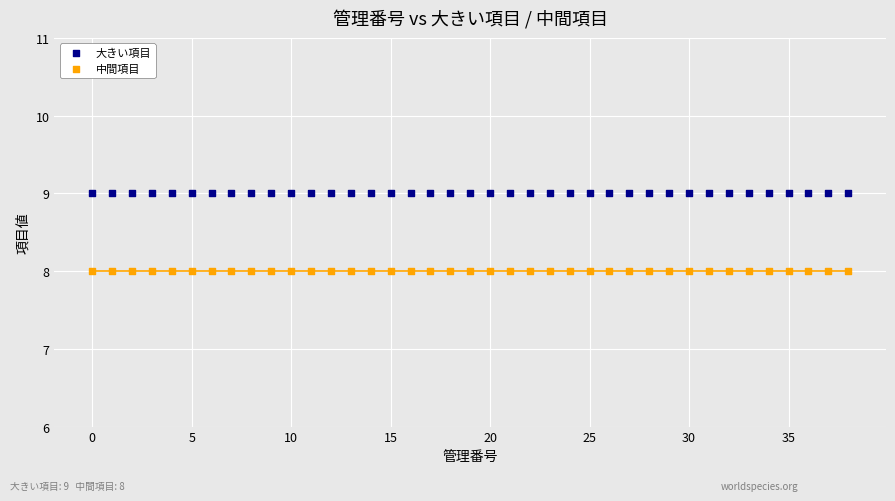

Which series contains the lowest Y value?

中間項目